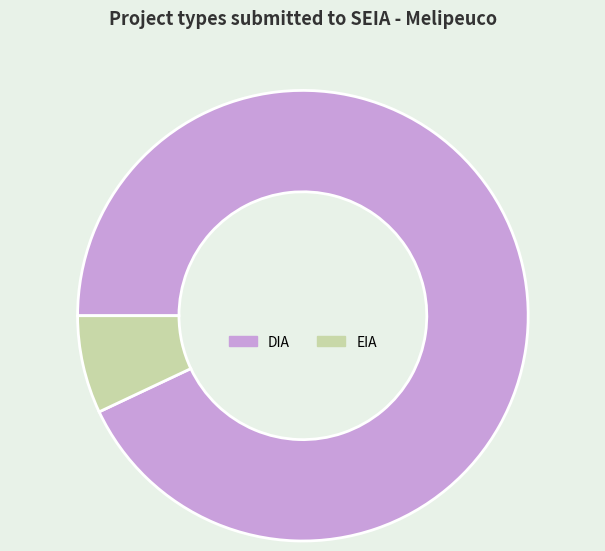

How many slices are in this pie chart?

2